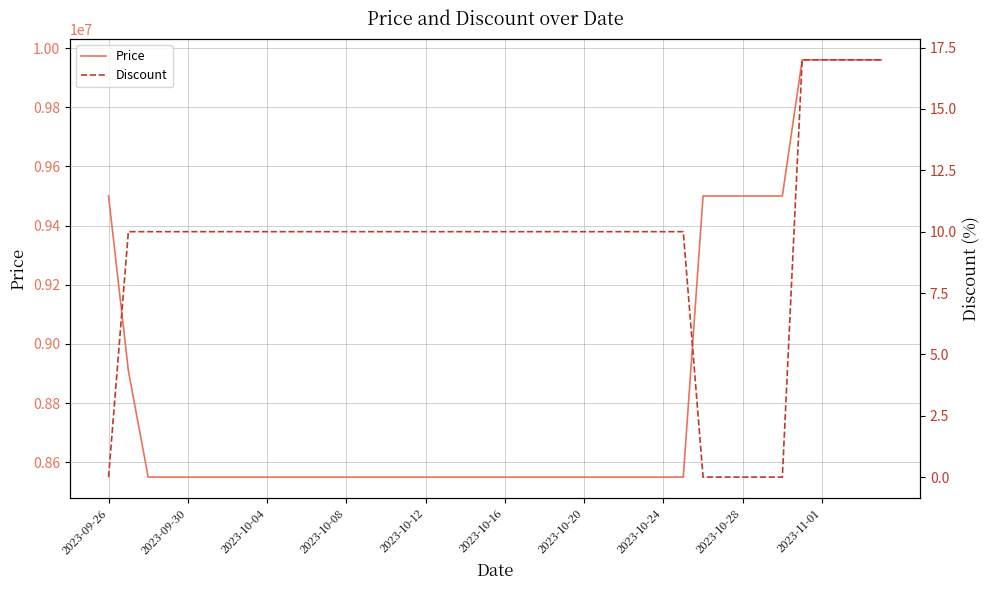

True or false: Price has more than 2 points higher than both neighbors.

False